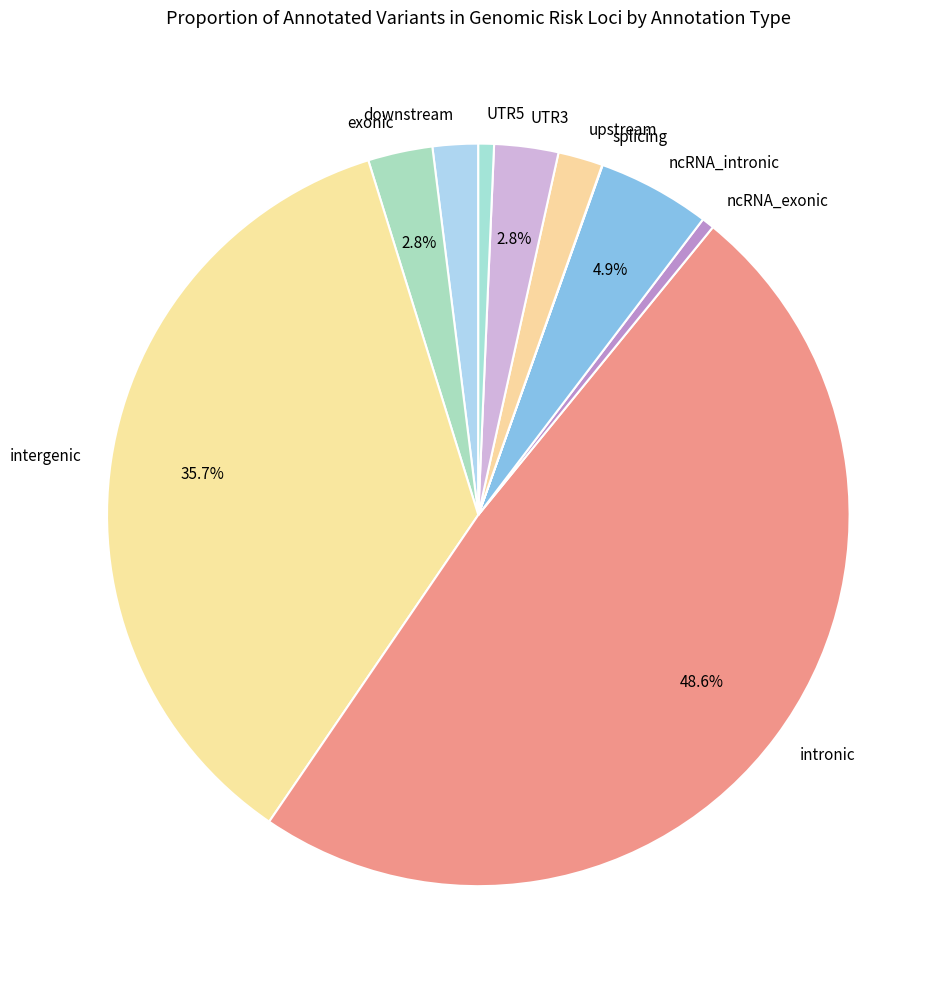

Does intergenic represent more than half of the total?

No